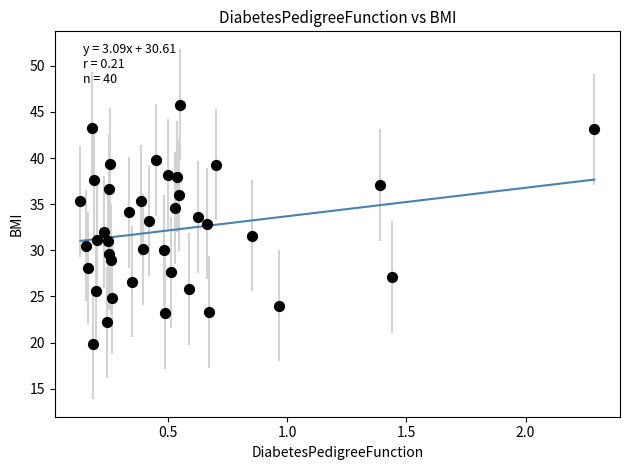

What is the range of X values (max minus min)?

2.2